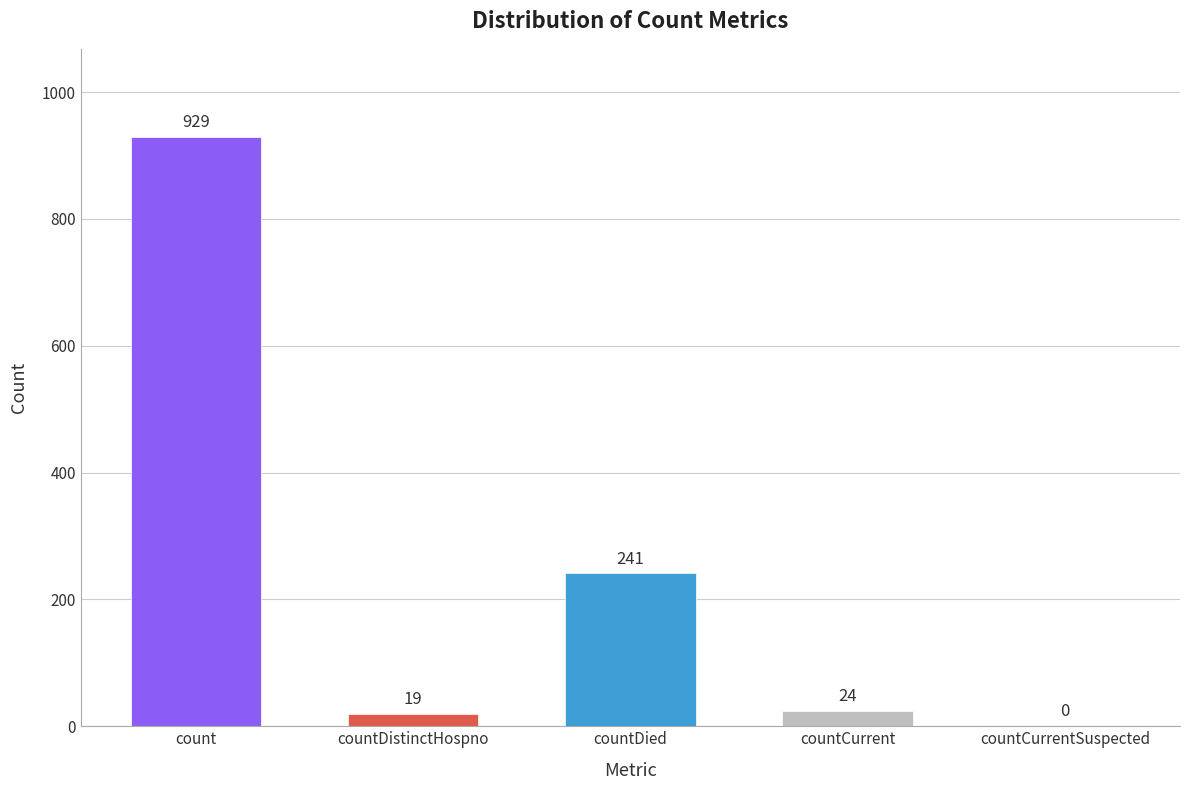

At which category does the chart reach its peak across all series?

count